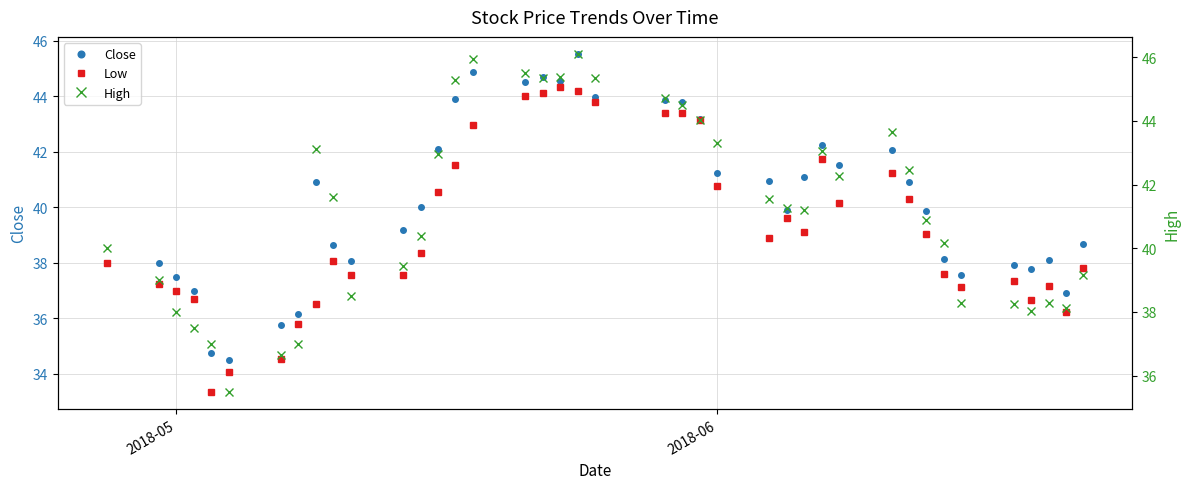

Is the value of High at 18 greater than the value of Close at 29?

Yes